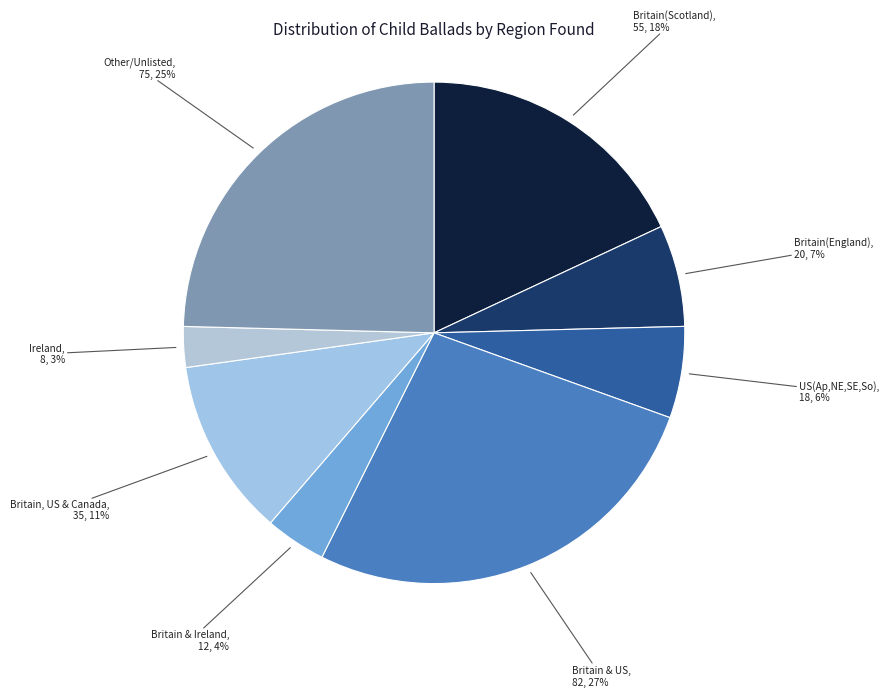

How many segments does this pie chart have?

8